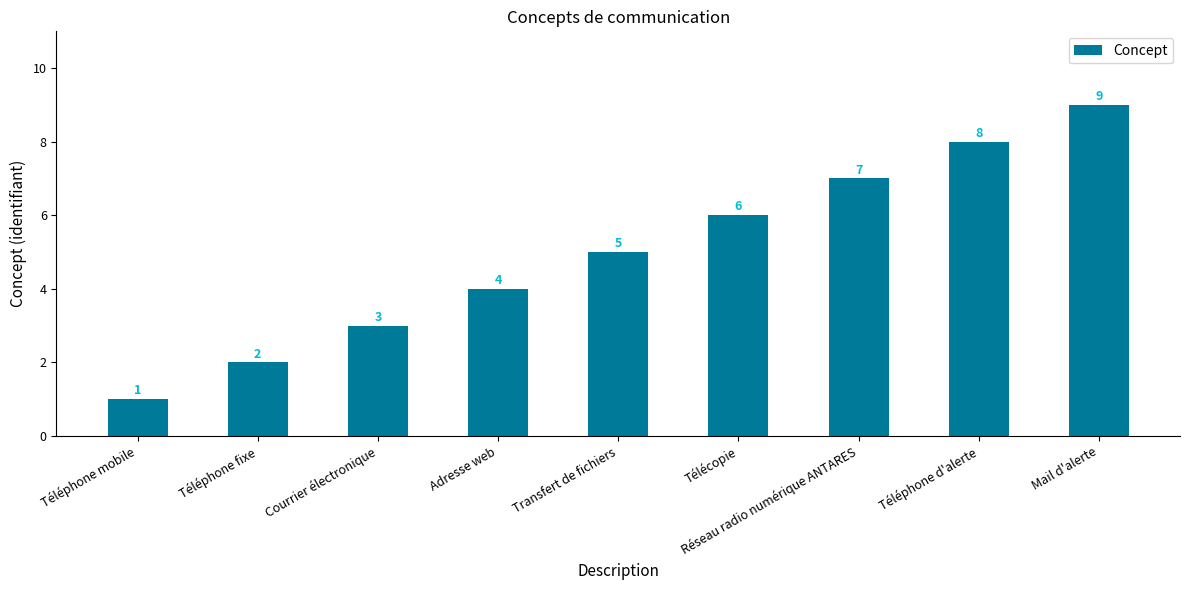

What value does the data have at Téléphone d'alerte?

8